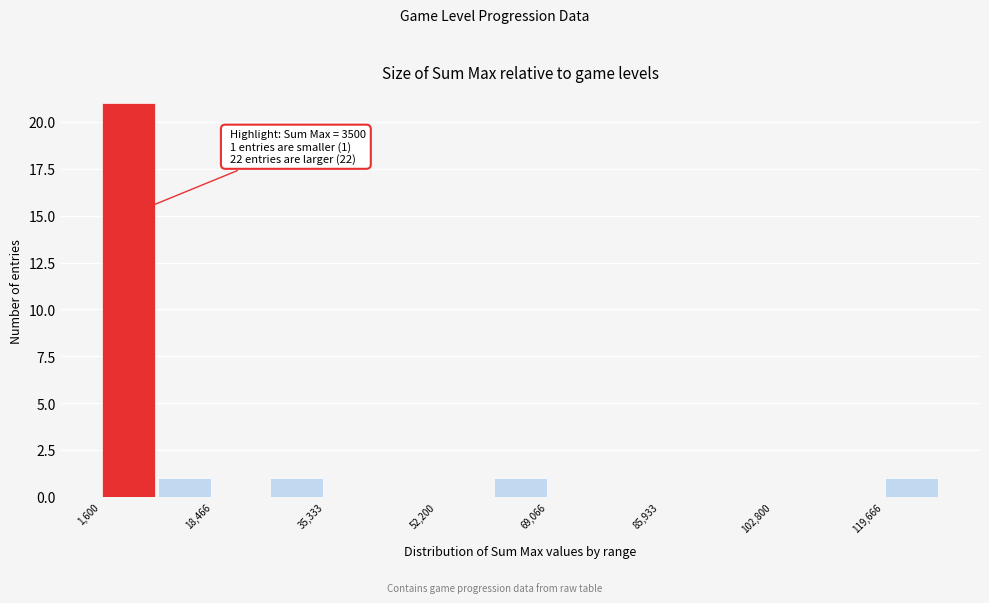

Over which range of the x-axis is the bar tallest?

2000 to 10000